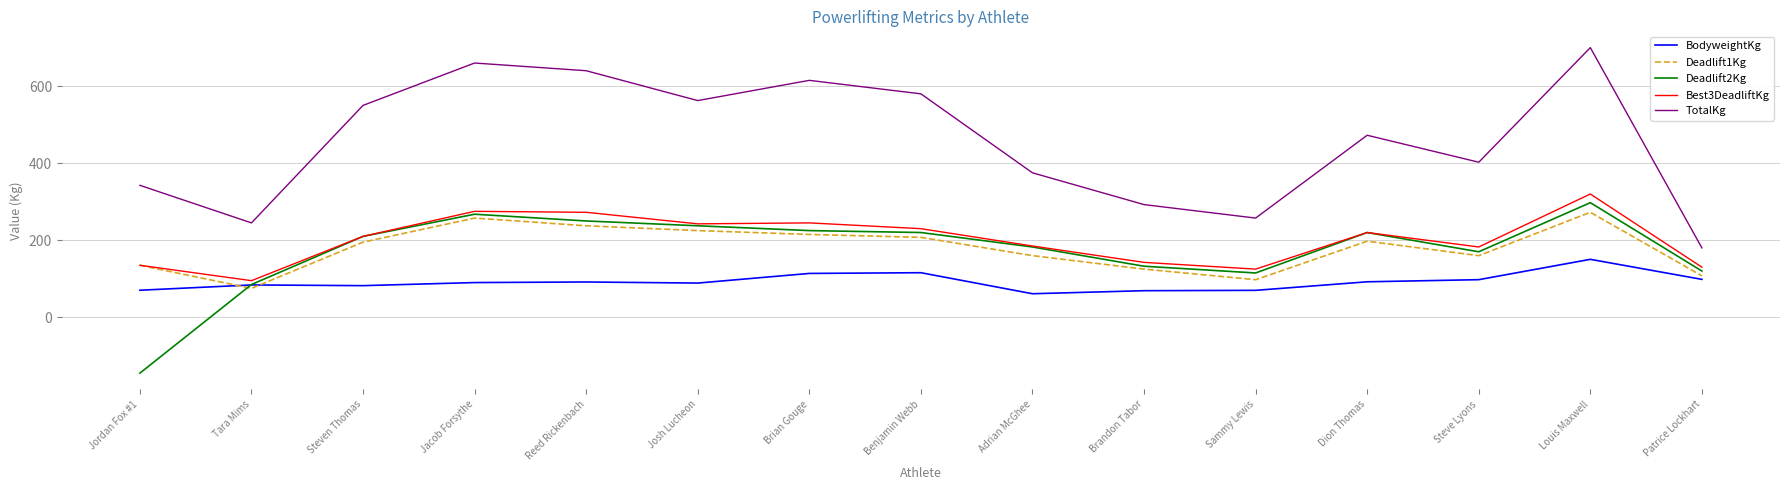

What is the minimum value for Deadlift1Kg?

75.0